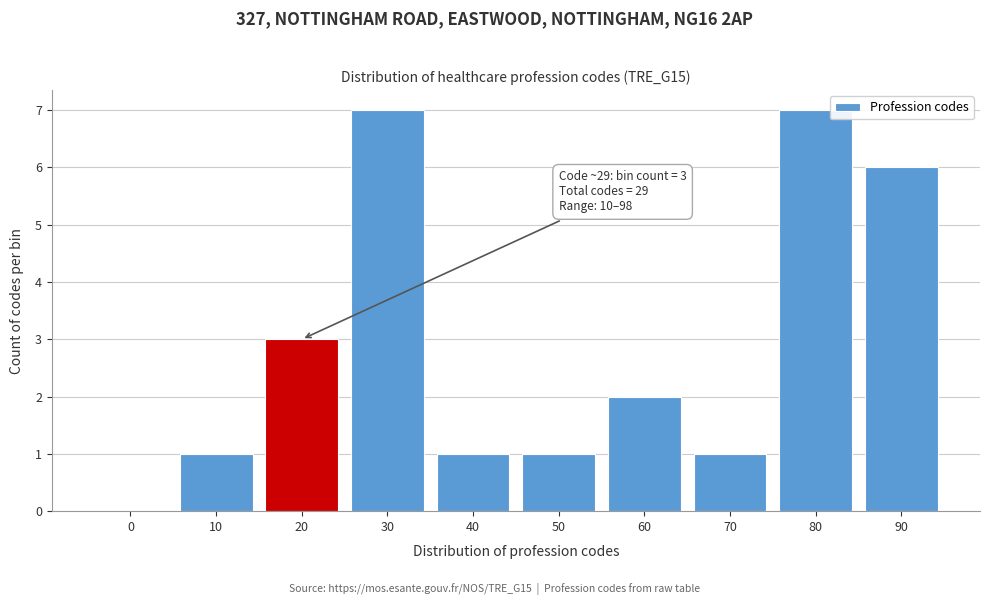

Reading left to right, transcribe all the data shown in this chart.

0=0	10=1	20=3	30=7	40=1	50=1	60=2	70=1	80=7	90=6